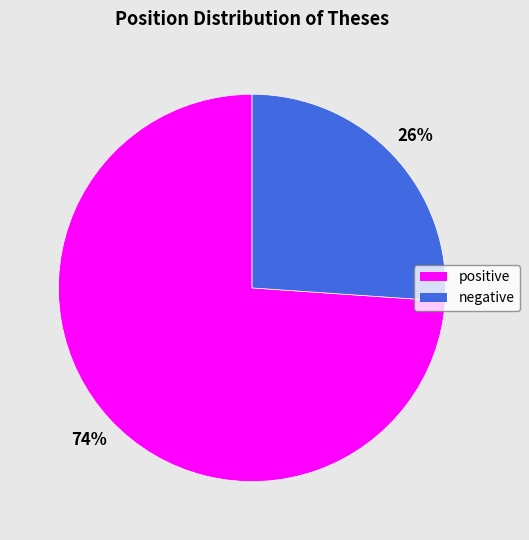

To the nearest percent, what is the difference between the positive and negative slice percentages?

48%